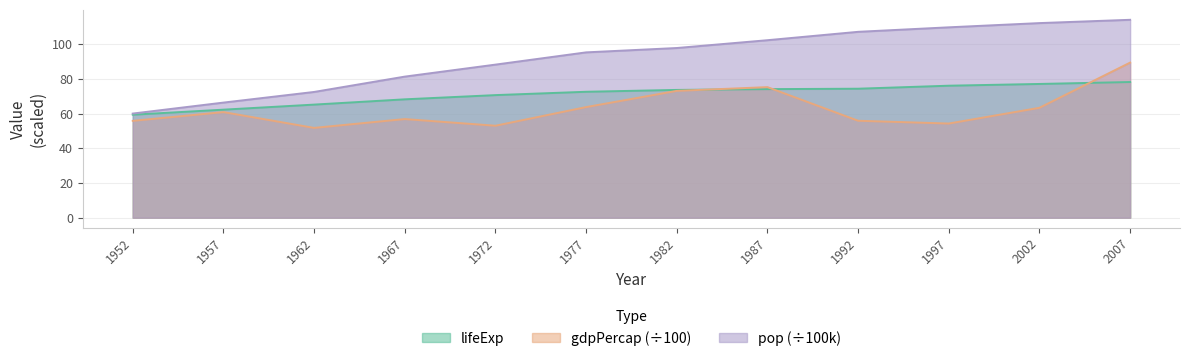

What is the value of the lifeExp point at the 3rd from the left?

65.2